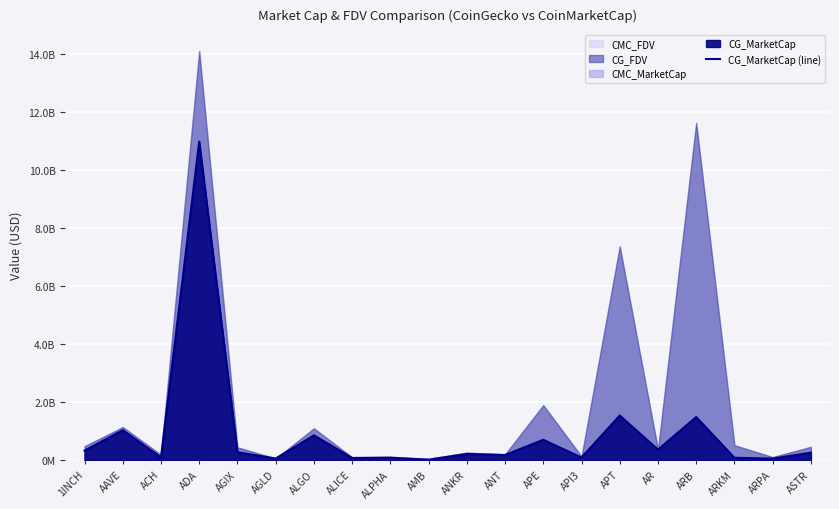

Rank the categories by value from lowest to highest.

AMB, ARPA, AGLD, ALICE, ARKM, ALPHA, API3, ACH, ANT, ANKR, ASTR, AGIX, 1INCH, AR, APE, ALGO, AAVE, ARB, APT, ADA